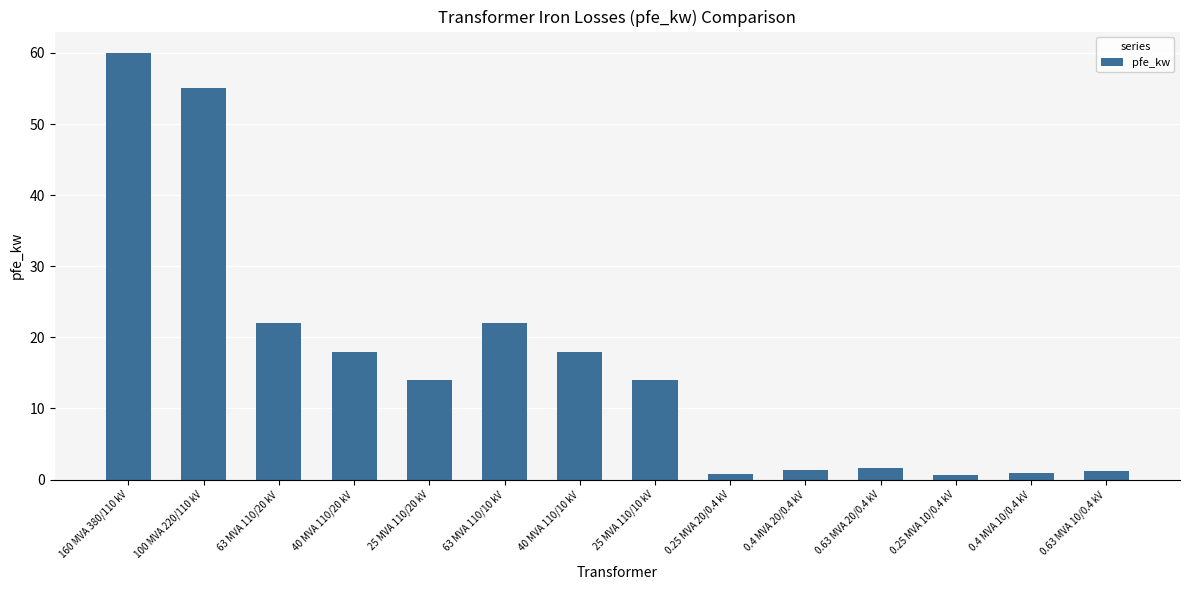

What is the minimum value shown in the chart?

0.6